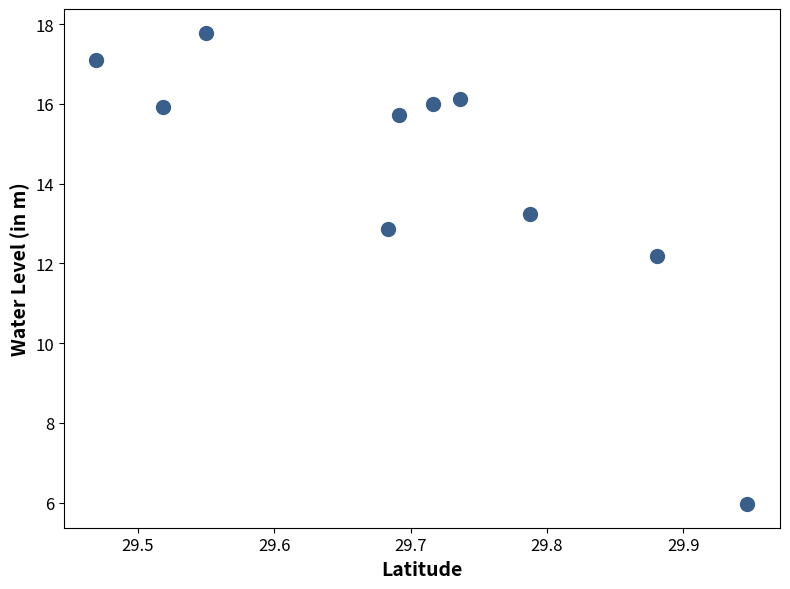

What is the average Y value?

14.3